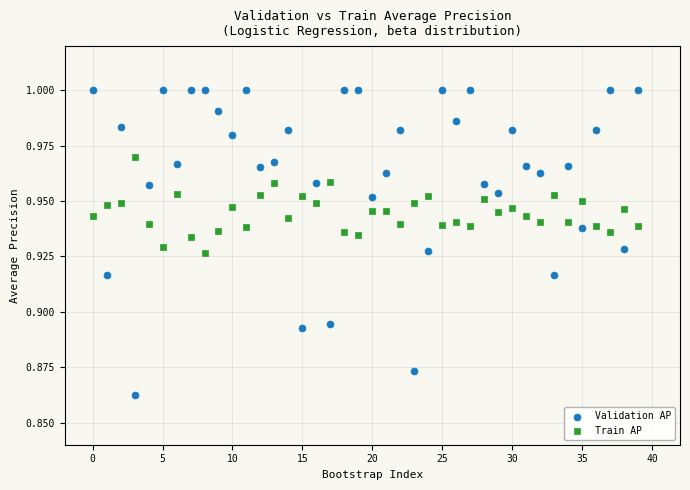

Which series contains the highest Y value?

Validation AP